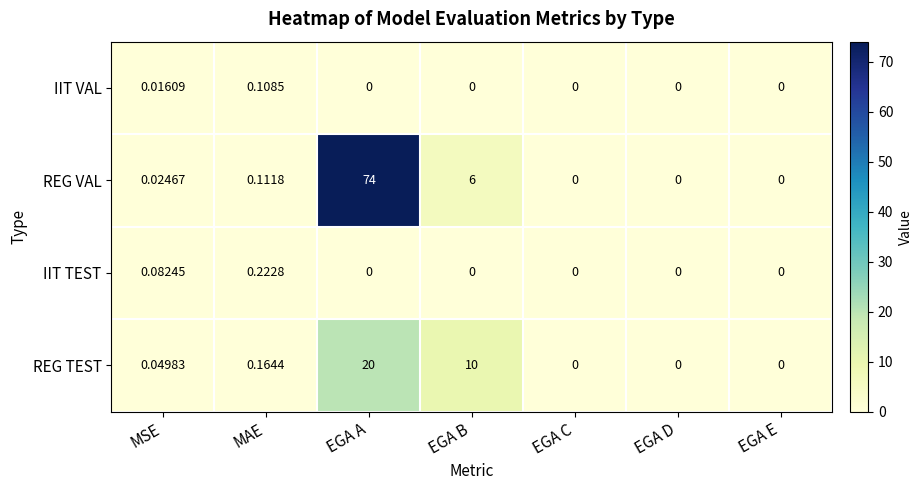

At which label does IIT VAL reach its peak?

MAE